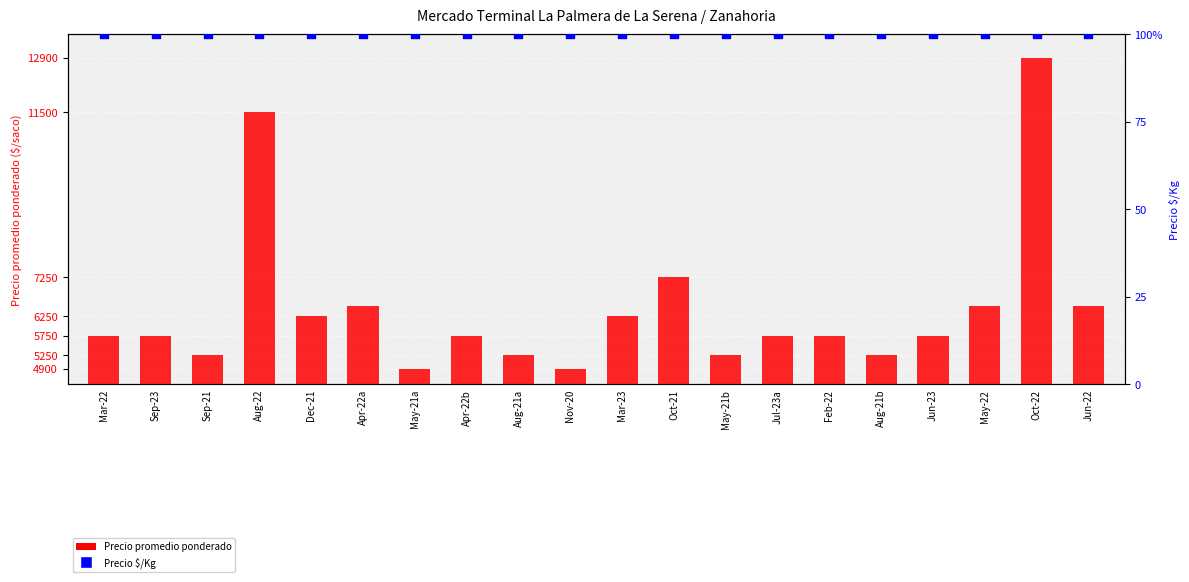

What are all the series names shown in the legend?

Precio promedio ponderado, Precio $/Kg (percentile)